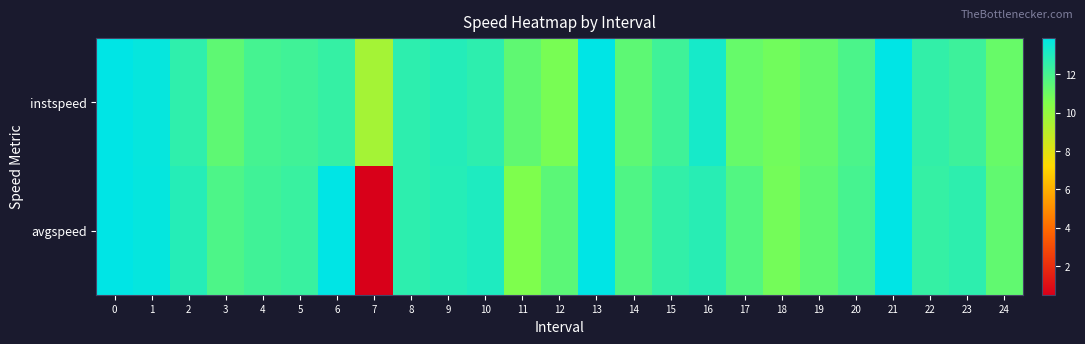

Which has a higher value, 20 or 10?

10